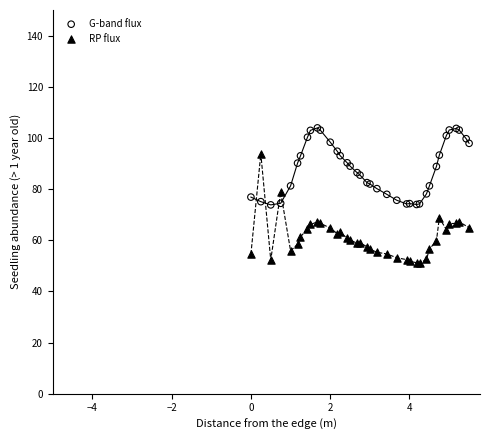

What are all the series names shown in the legend?

G-band flux, RP flux